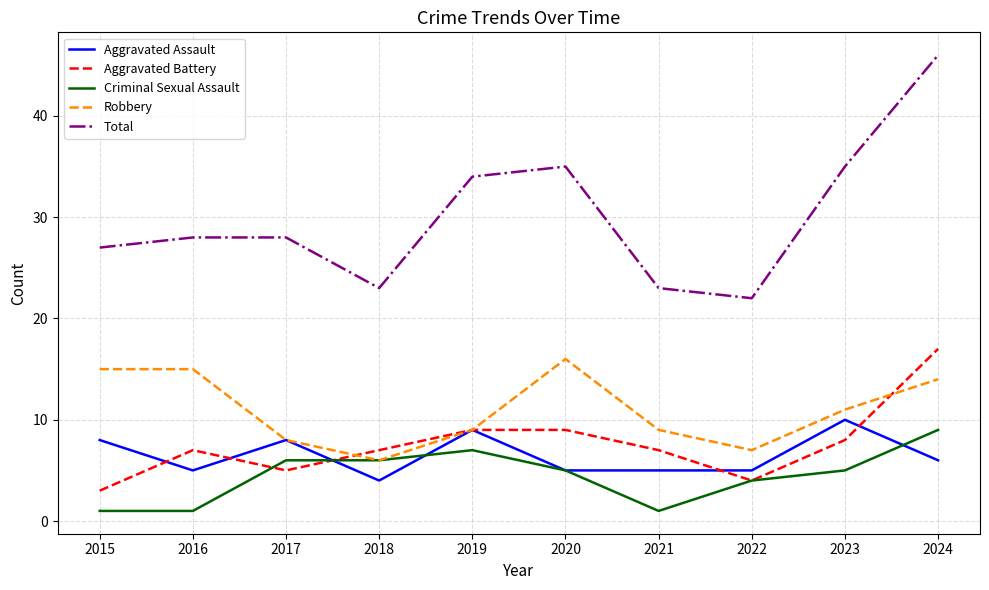

Rank the series by their maximum value, from highest to lowest.

Total, Aggravated Battery, Robbery, Aggravated Assault, Criminal Sexual Assault